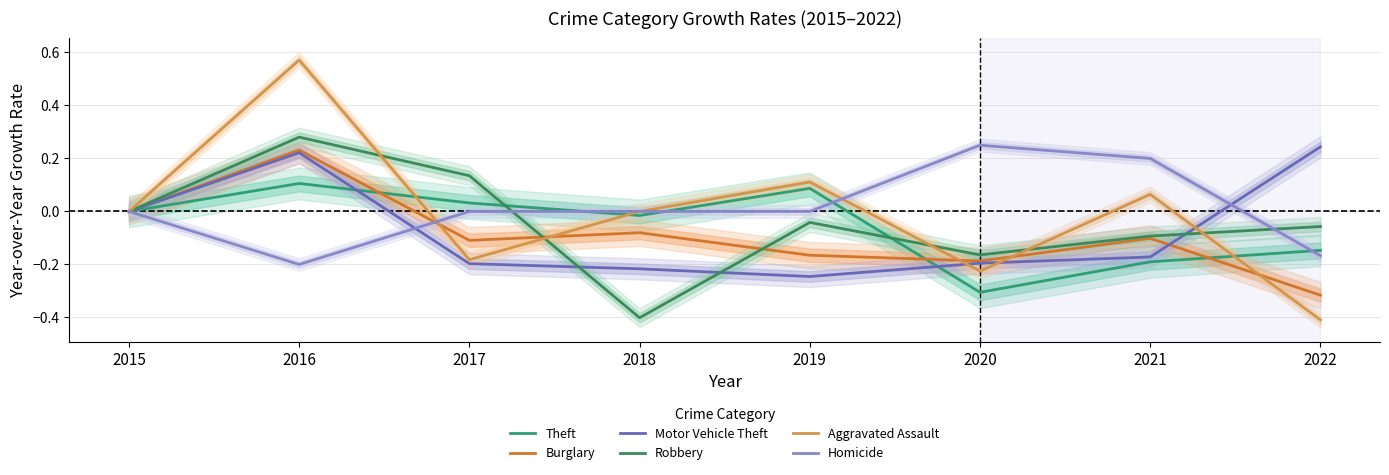

What are all the series names shown in the legend?

Theft, Burglary, Motor Vehicle Theft, Robbery, Aggravated Assault, Homicide